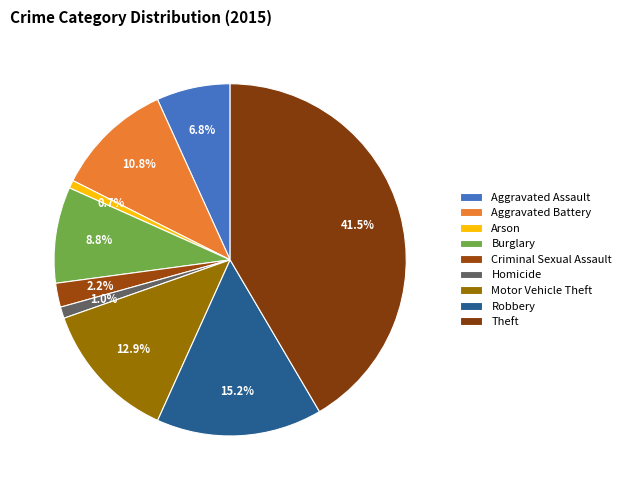

How many segments does this pie chart have?

9